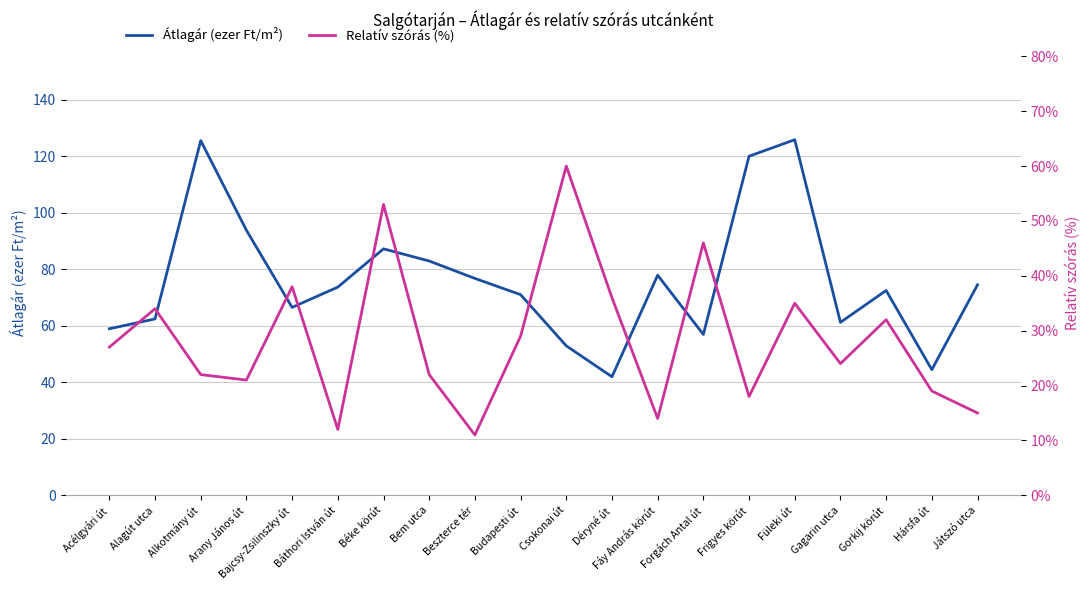

Reading left to right, transcribe all the data shown in this chart.

Átlagár (ezer Ft/m²): Acélgyári út=59.0	Alagút utca=62.5	Alkotmány út=125.6	Arany János út=93.8	Bajcsy-Zsilinszky út=66.5	Báthori István út=73.7	Béke körút=87.3	Bem utca=83.0	Beszterce tér=76.8	Budapesti út=71.0	Csokonai út=52.9	Déryné út=42.0	Fáy András körút=77.9	Forgách Antal út=57.0	Frigyes körút=120.0	Füleki út=125.9	Gagarin utca=61.2	Gorkij körút=72.5	Hársfa út=44.5	Játszó utca=74.5
Relatív szórás (%): Acélgyári út=27.0	Alagút utca=34.0	Alkotmány út=22.0	Arany János út=21.0	Bajcsy-Zsilinszky út=38.0	Báthori István út=12.0	Béke körút=53.0	Bem utca=22.0	Beszterce tér=11.0	Budapesti út=29.0	Csokonai út=60.0	Déryné út=36.0	Fáy András körút=14.0	Forgách Antal út=46.0	Frigyes körút=18.0	Füleki út=35.0	Gagarin utca=24.0	Gorkij körút=32.0	Hársfa út=19.0	Játszó utca=15.0